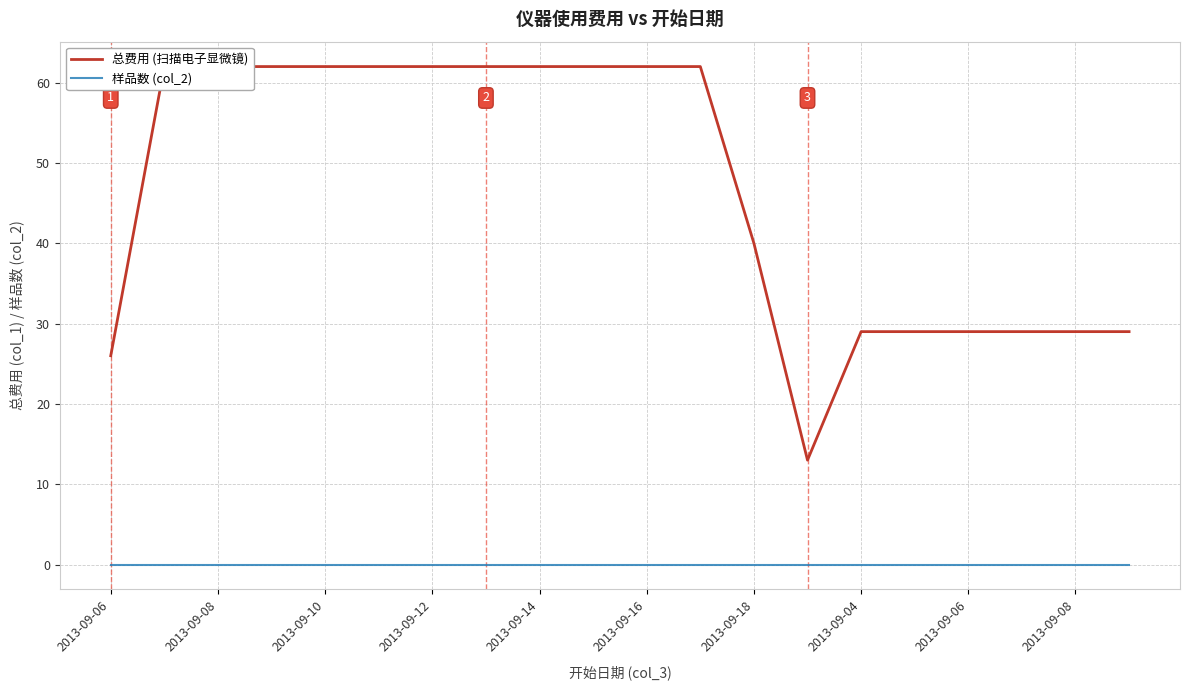

Which series has the largest total across all categories?

总费用 (扫描电子显微镜)